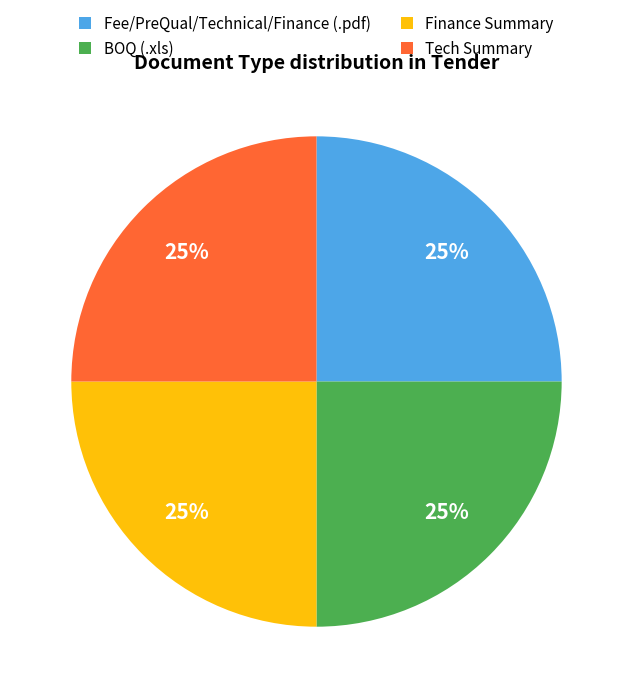

To the nearest percent, what is the average slice percentage?

25%